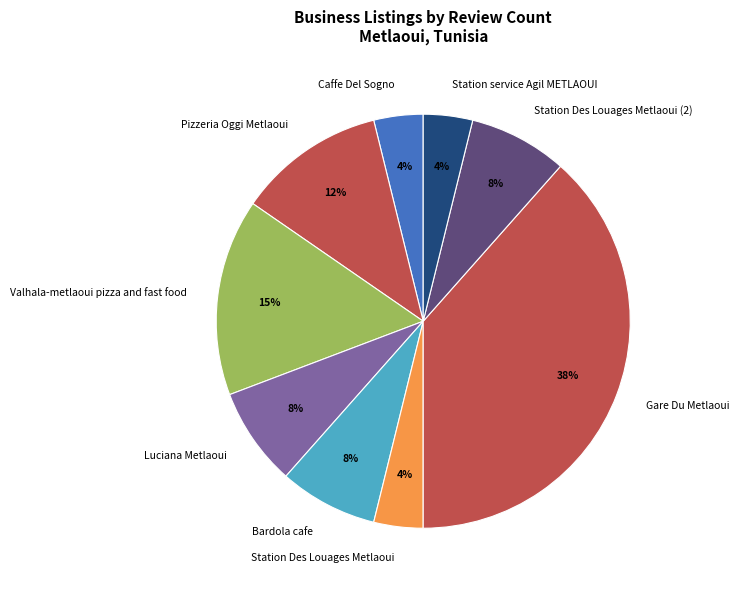

Is the sum of Station Des Louages Metlaoui and Bardola cafe greater than half?

No